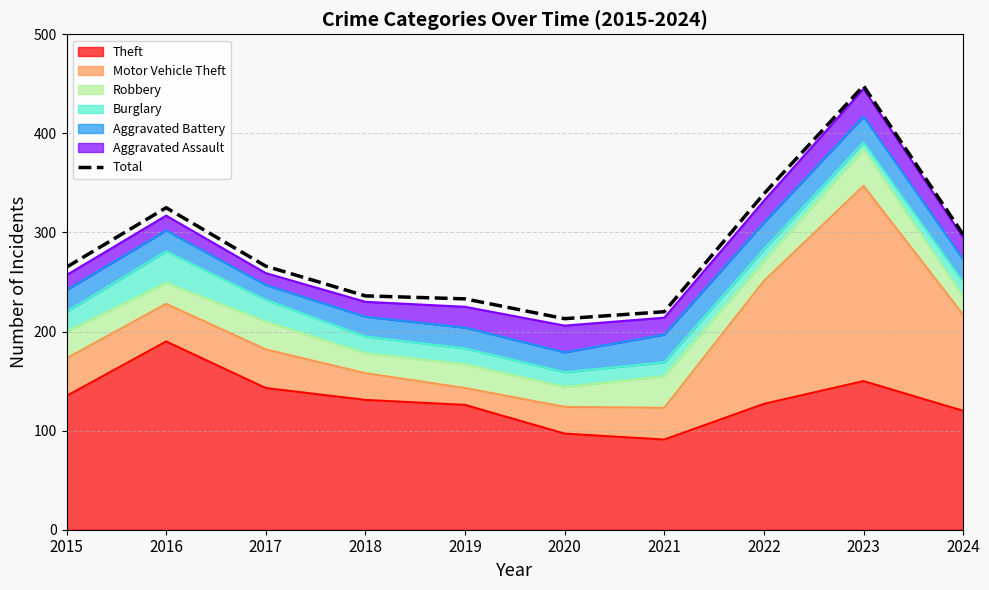

Where is the data nearest to the value 330?

2016